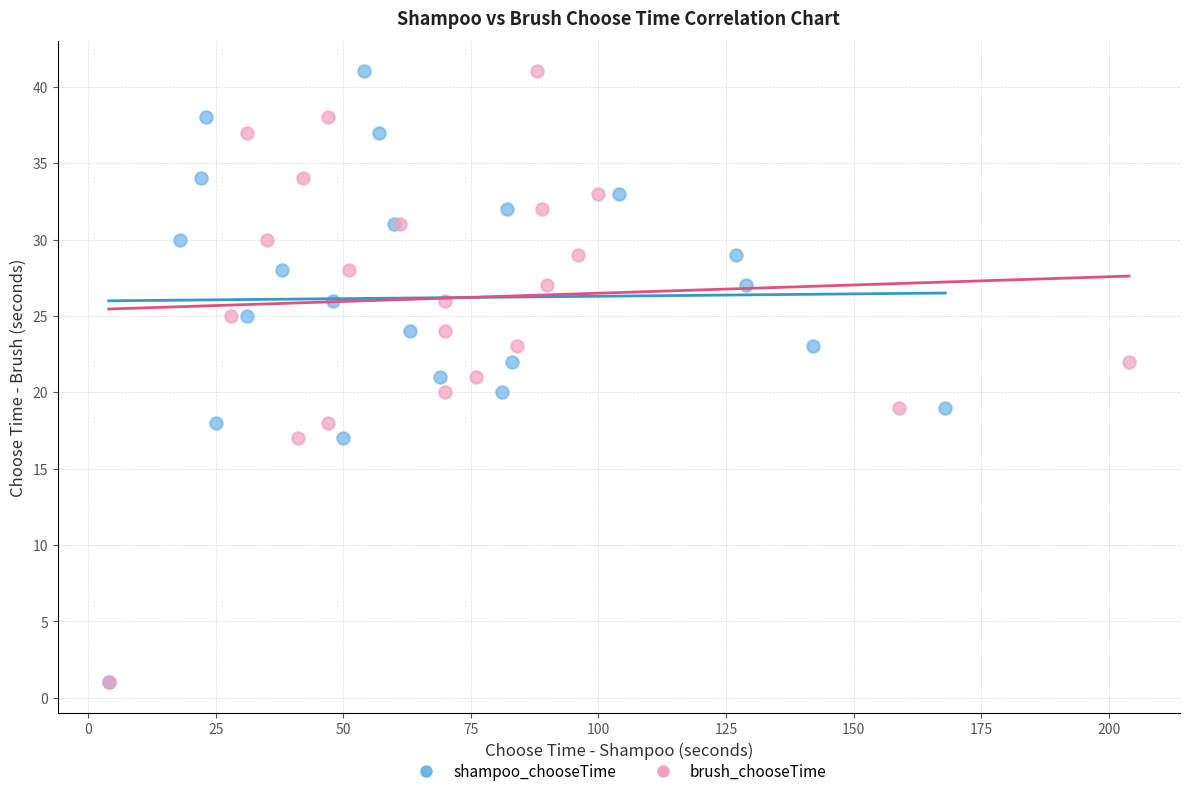

What are all the series names shown in the legend?

shampoo_chooseTime, brush_chooseTime